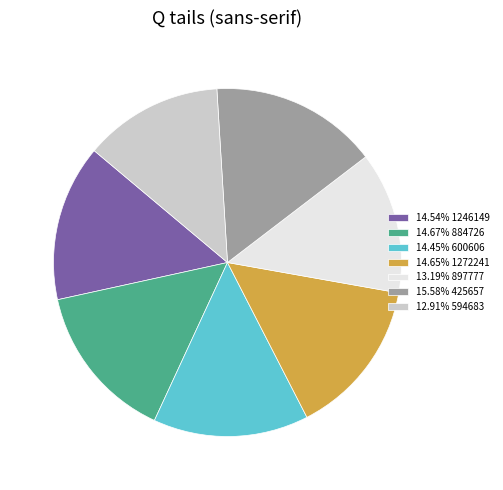

How many slices are in this pie chart?

7